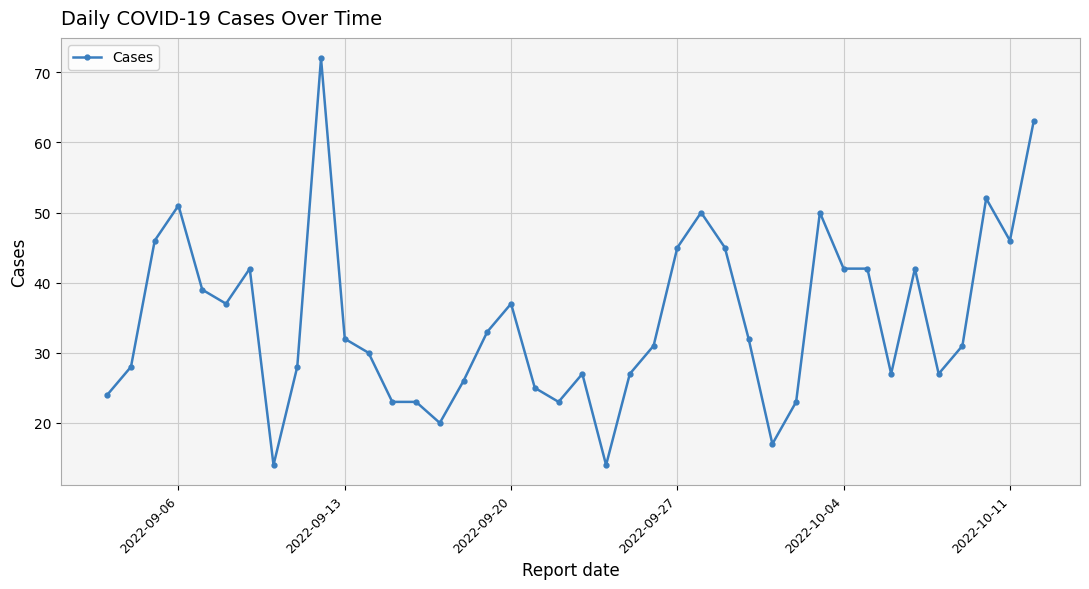

What is the value of the 39th point from the left?

46